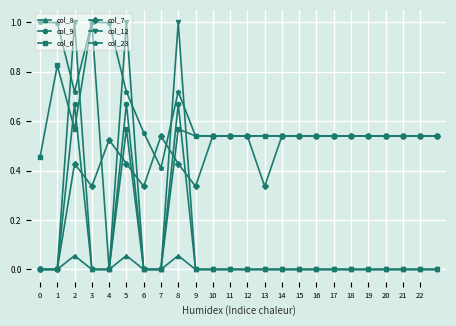

At how many categories does at least one series exceed 0?

24